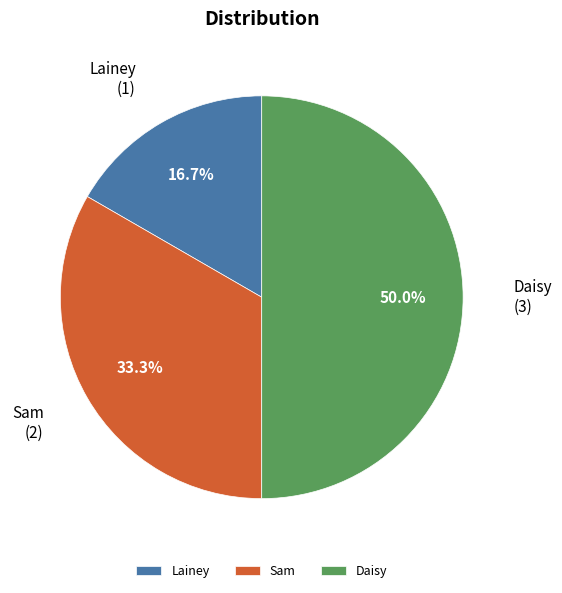

Which category has the smallest portion of the pie?

Lainey